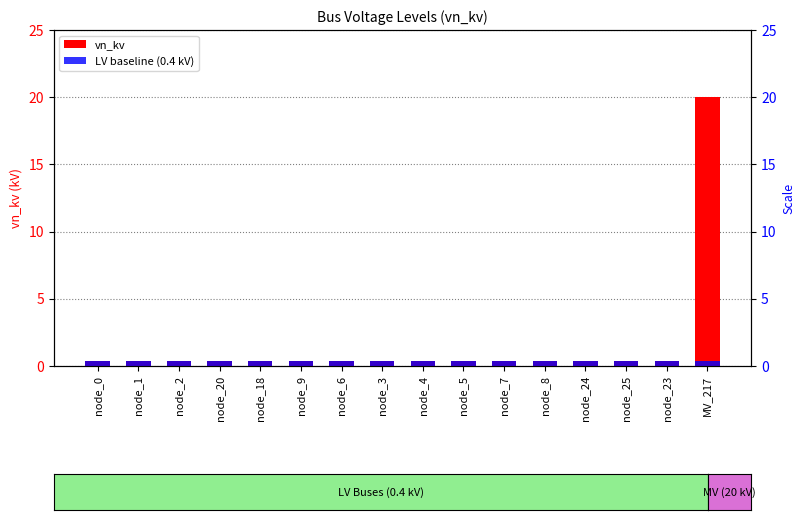

Count the number of data series in this chart.

2